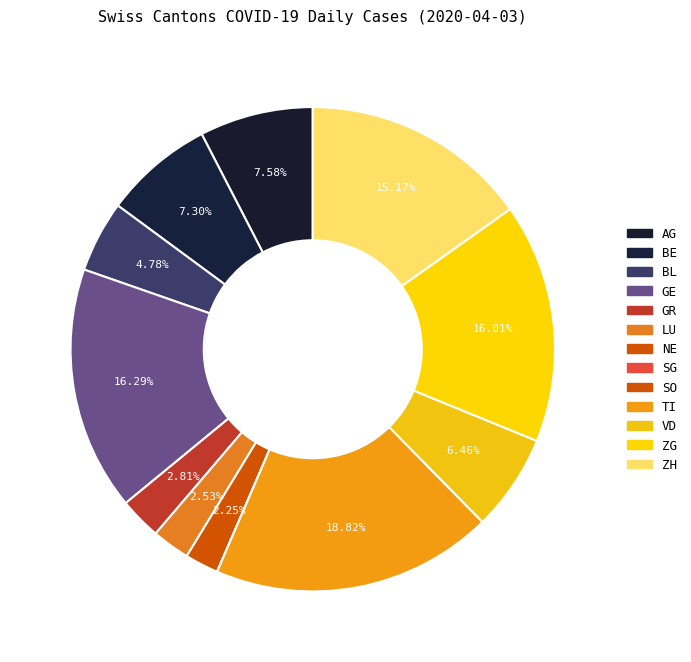

How many slices are in this pie chart?

13